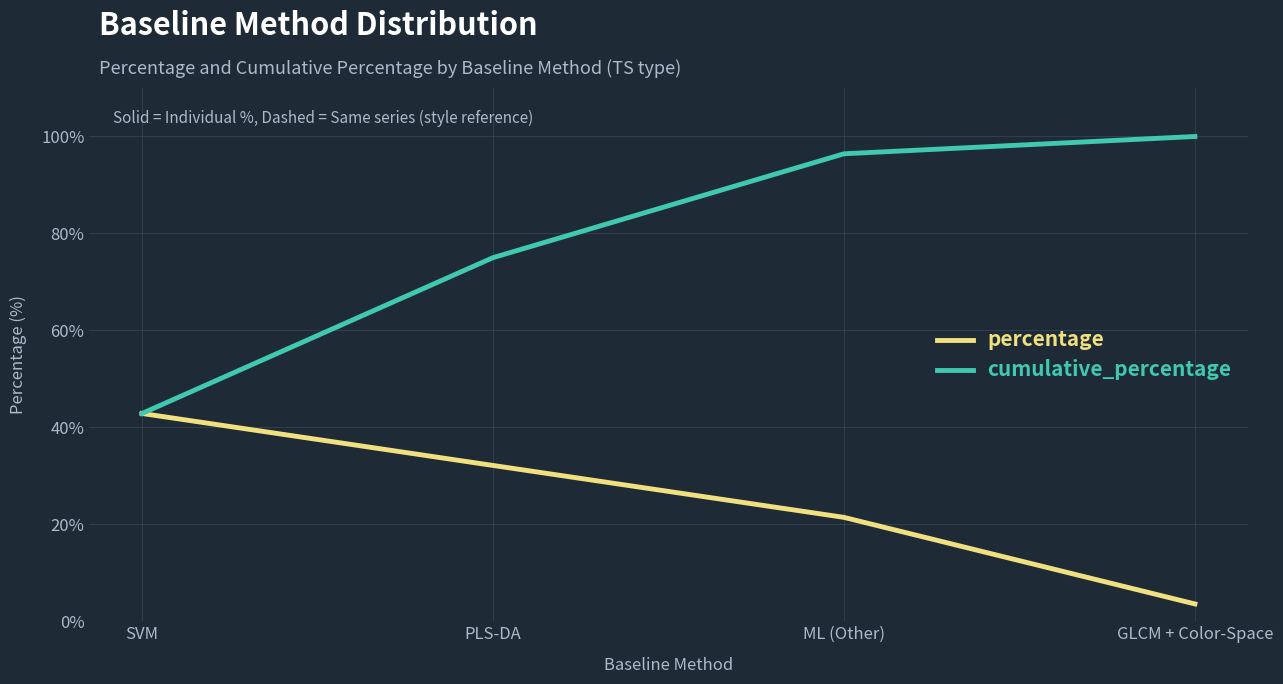

At GLCM + Color-Space, list the series in order from largest to smallest.

cumulative_percentage, percentage